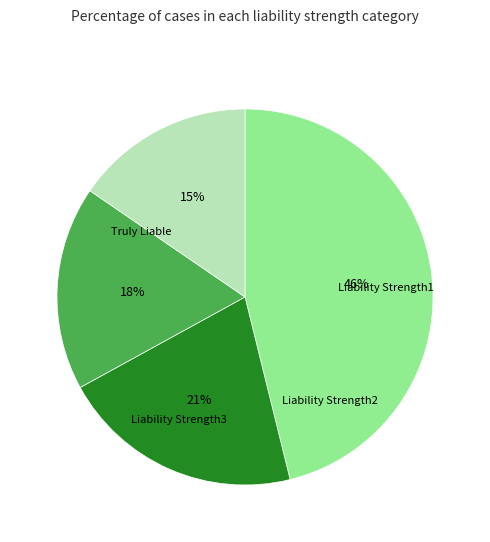

To the nearest percent, what is the difference between the largest and smallest slice percentages?

31%